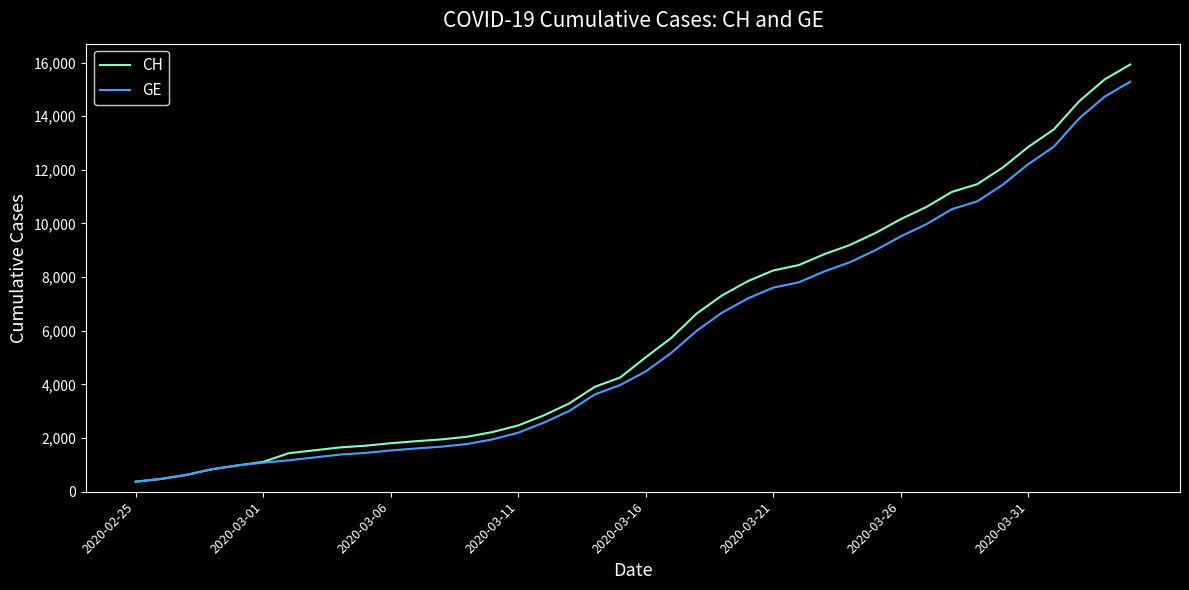

Which series has the widest spread of values?

CH